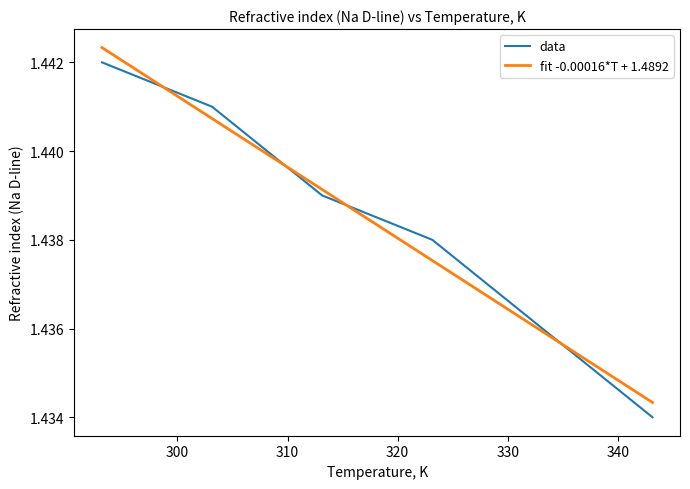

What is the maximum value shown in the chart?

1.4